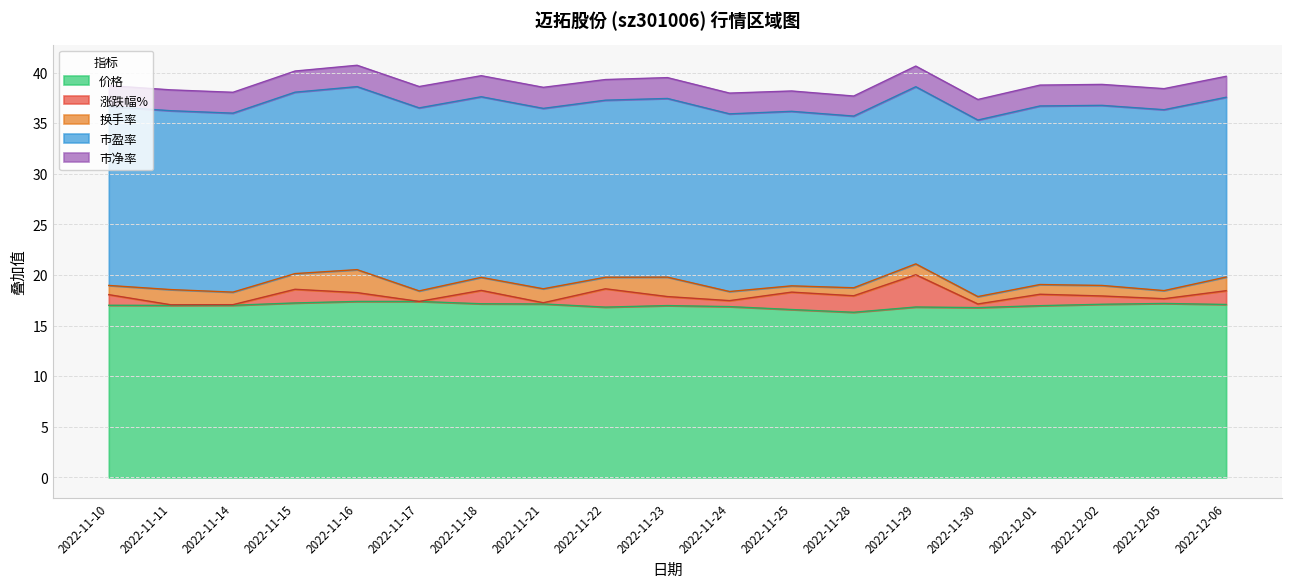

At which label is 涨跌幅% closest to 0?

2022-11-17